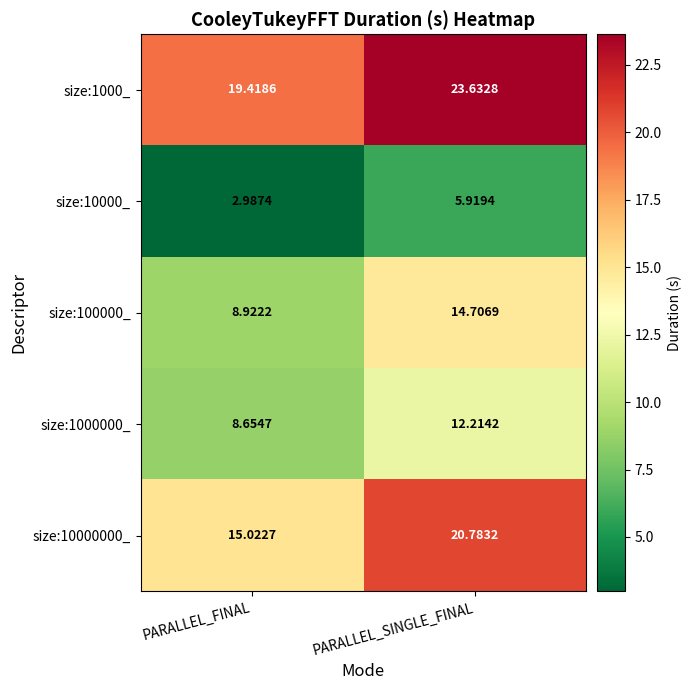

Is the value of size:10000_ at PARALLEL_SINGLE_FINAL greater than the value of size:100000_ at PARALLEL_FINAL?

No